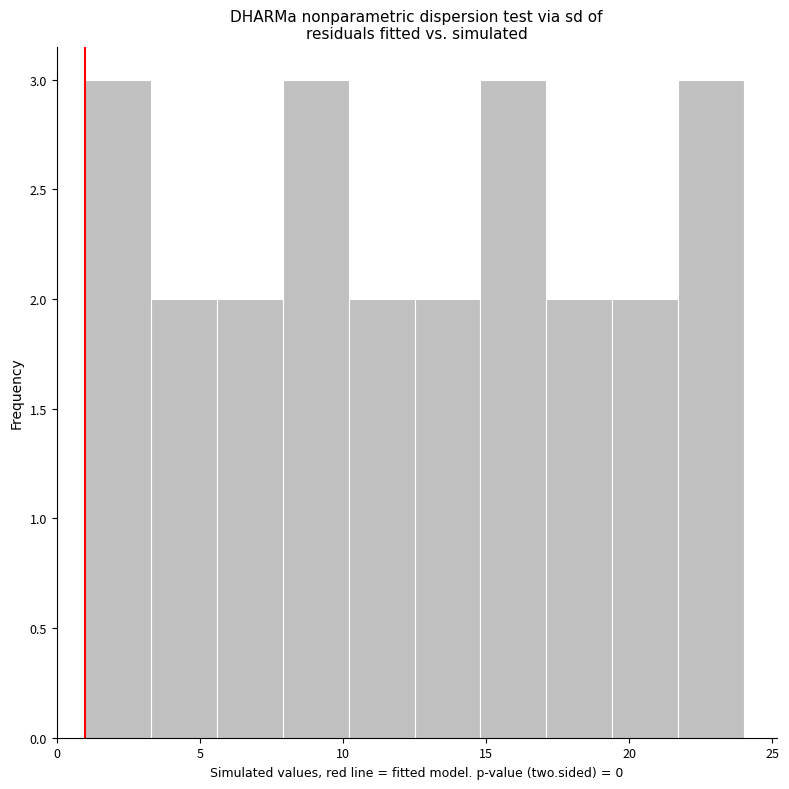

How tall is the bar that spans 7.9 to 10.2 on the x-axis? Neither the bar edges nor the heights are printed on the chart, so give them approximately, as read against the axes.

3